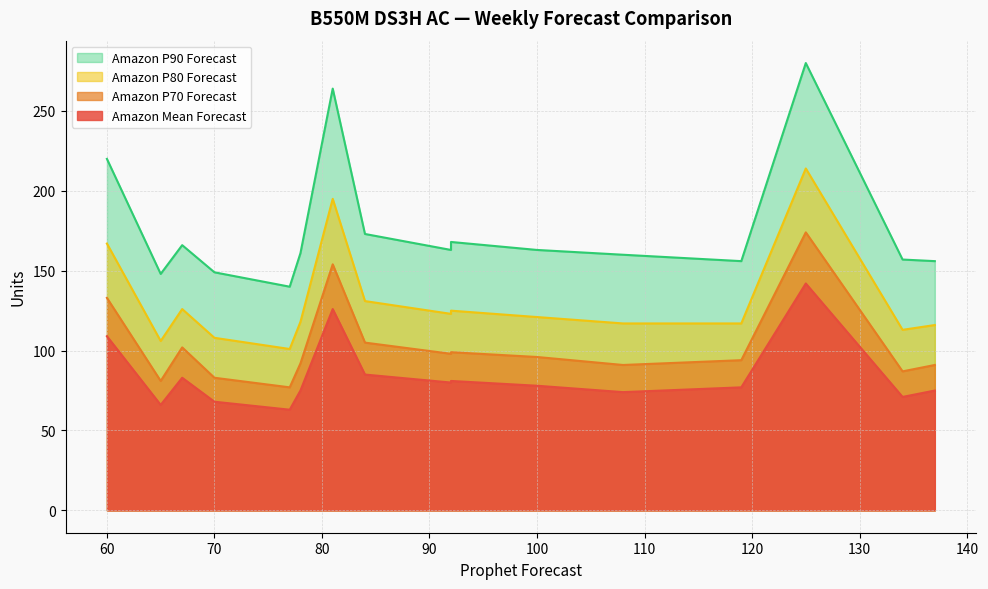

What is the sum of all Amazon Mean Forecast values?

1353